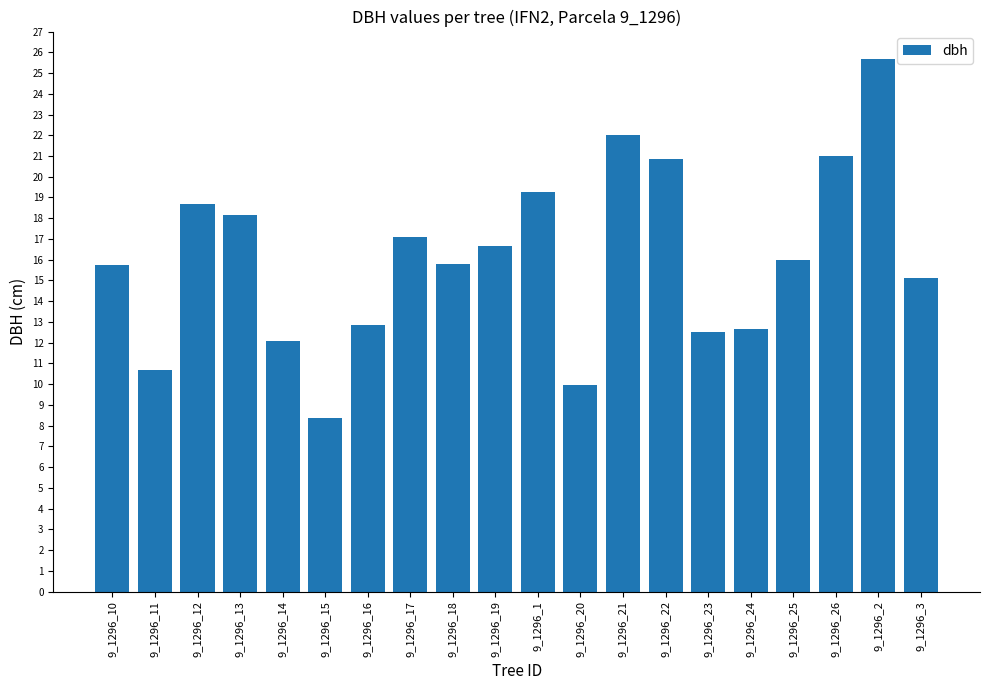

At which category does the chart reach its minimum across all series?

9_1296_15